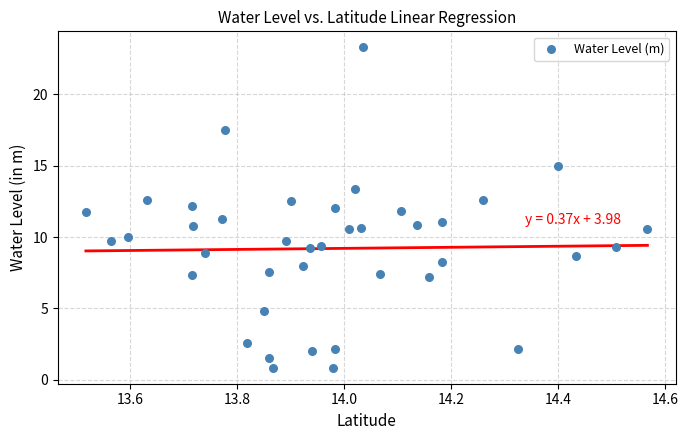

What is the range of X values (max minus min)?

1.1